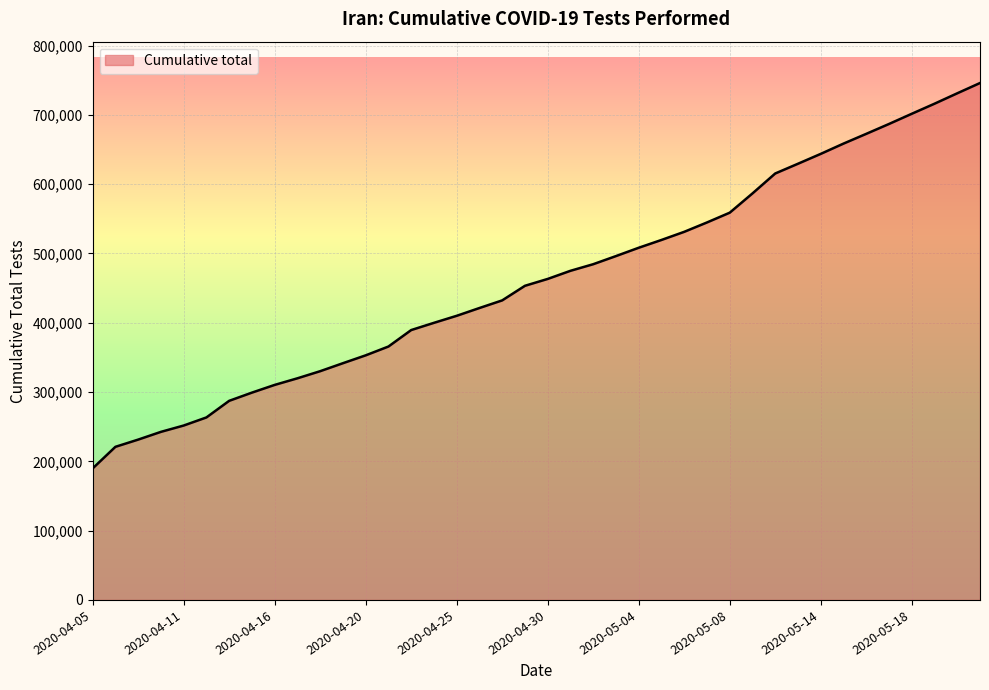

What is the greatest value displayed?

746045